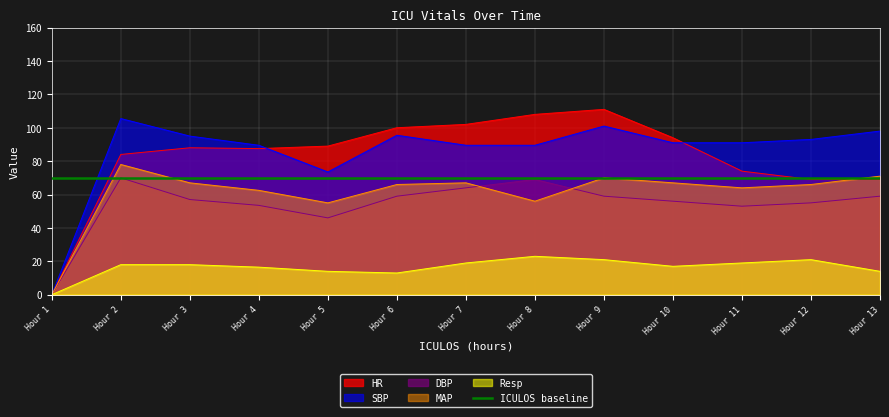

What is the sum of the HR values at Hour 6 and Hour 7?

202.0